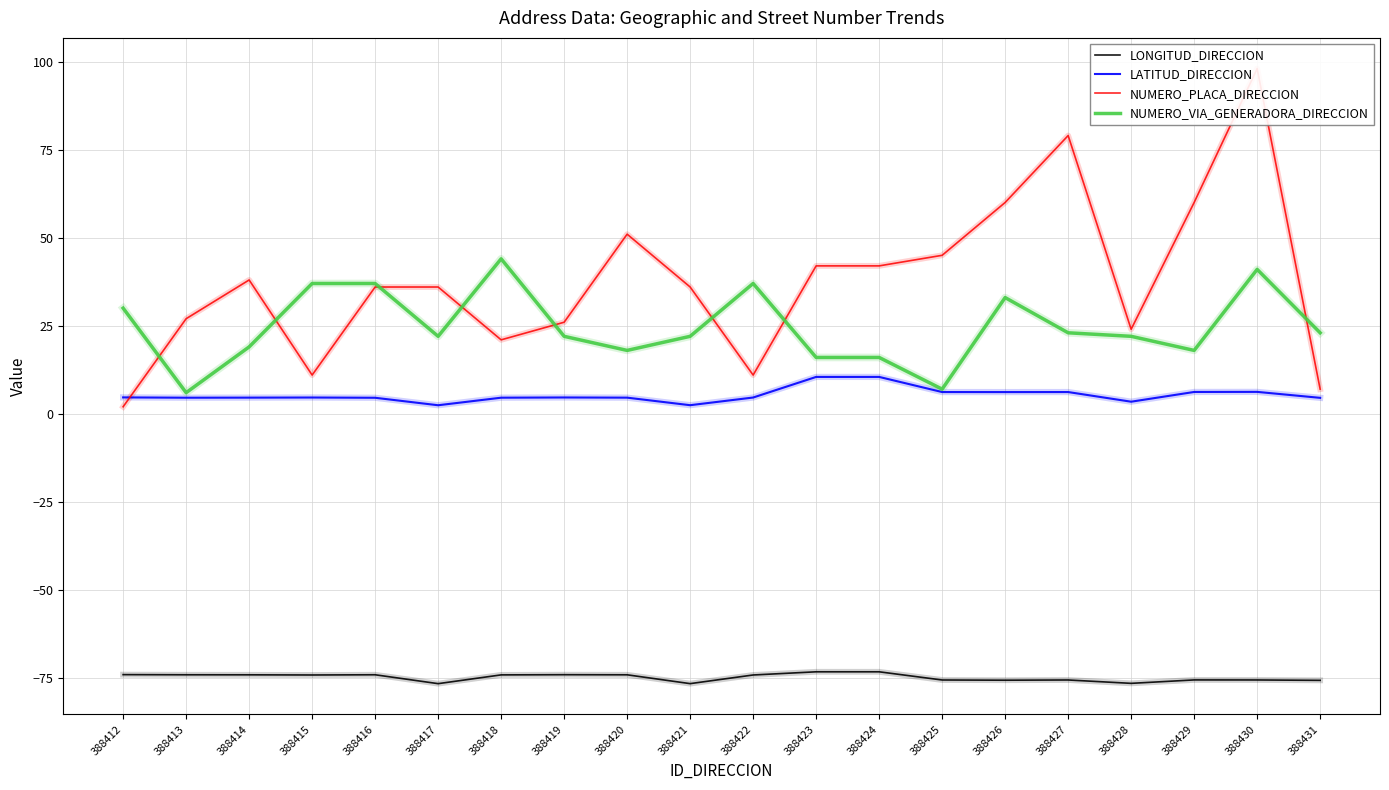

What is the sum of the LONGITUD_DIRECCION values at 388426 and 388425?

-151.2